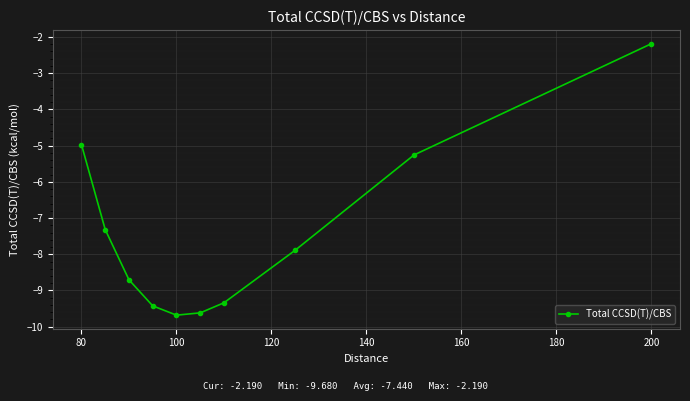

Reading left to right, transcribe all the data shown in this chart.

-5.0	-7.3	-8.7	-9.4	-9.7	-9.6	-9.3	-7.9	-5.3	-2.2